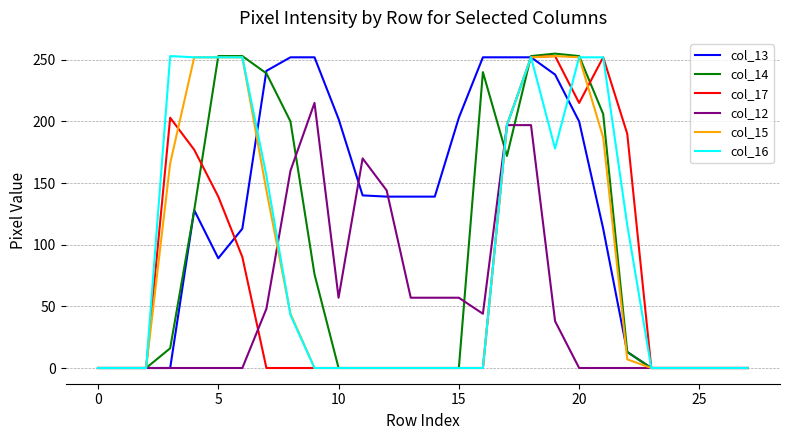

What is the greatest value displayed?

255